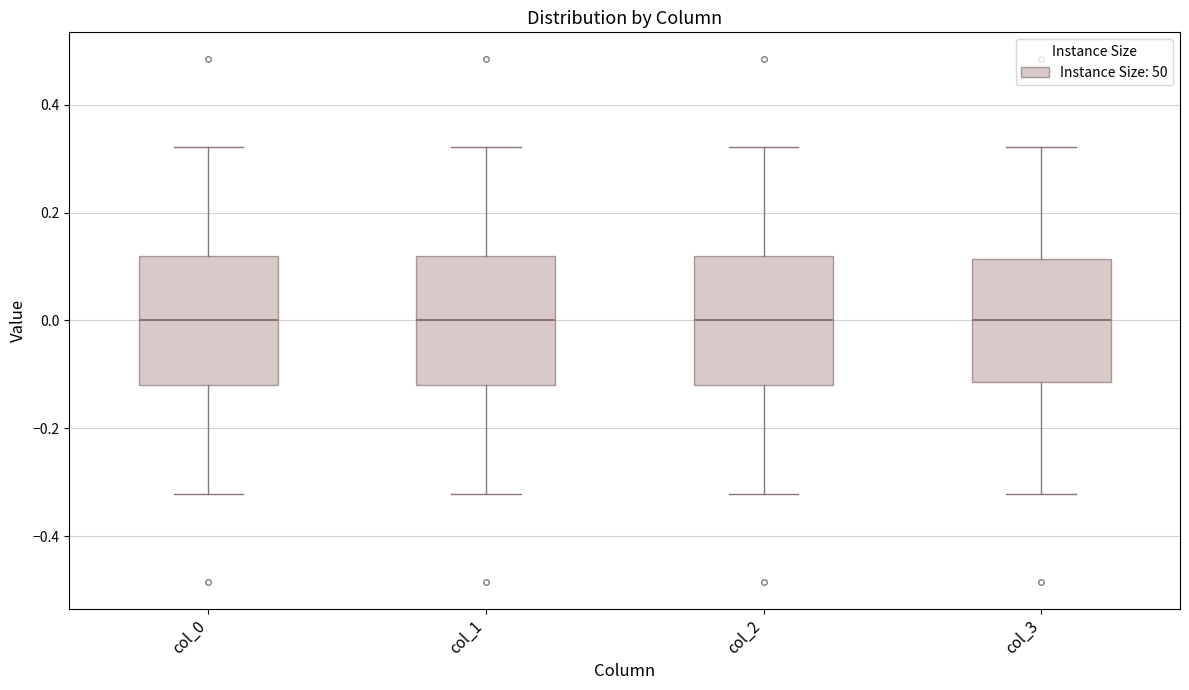

Reading left to right, read every box against the y-axis: the position of its median line, the range the box covers, and the ends of its whiskers. The values are not printed on the chart, so give them approximately, as read against the axis.

col_0: median 0.00, box -0.12 to 0.12, whiskers -0.32 to 0.32
col_1: median 0.00, box -0.12 to 0.12, whiskers -0.32 to 0.32
col_2: median 0.00, box -0.12 to 0.12, whiskers -0.32 to 0.32
col_3: median 0.00, box -0.12 to 0.12, whiskers -0.32 to 0.32